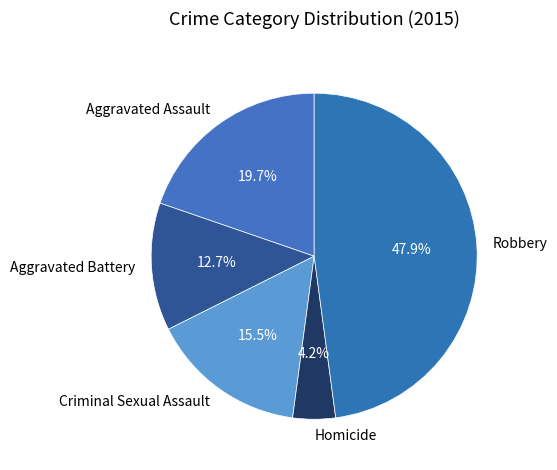

Is Aggravated Battery the majority of the pie?

No